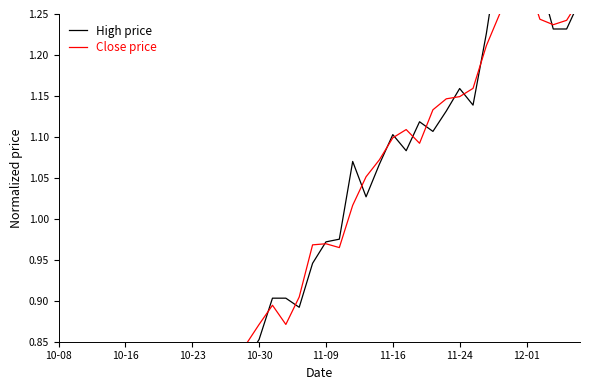

List the series in order of their peak value, highest first.

High price, Close price